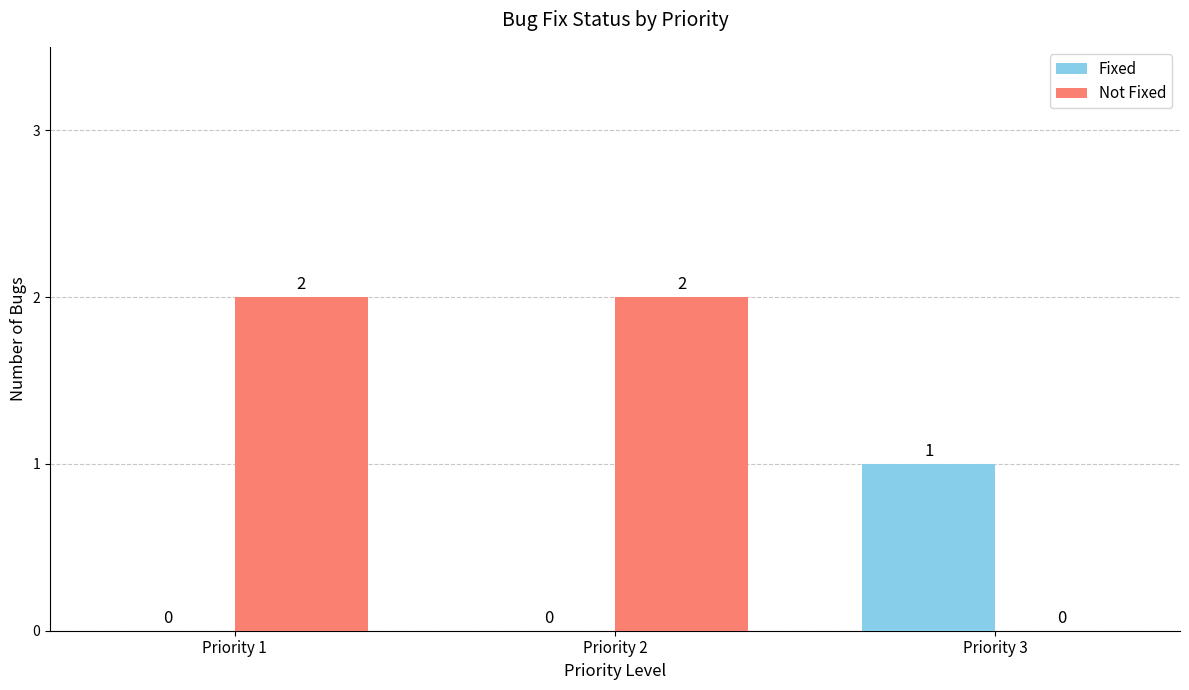

Between Priority 2 and Priority 3, which series saw the biggest shift?

Not Fixed